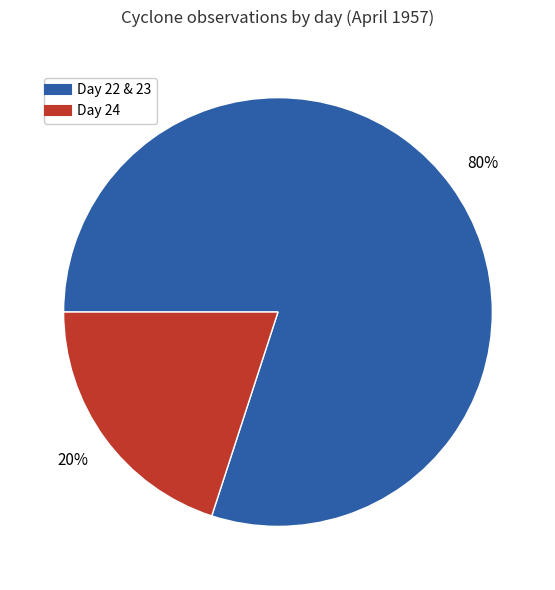

Is there a majority slice in this chart?

Yes